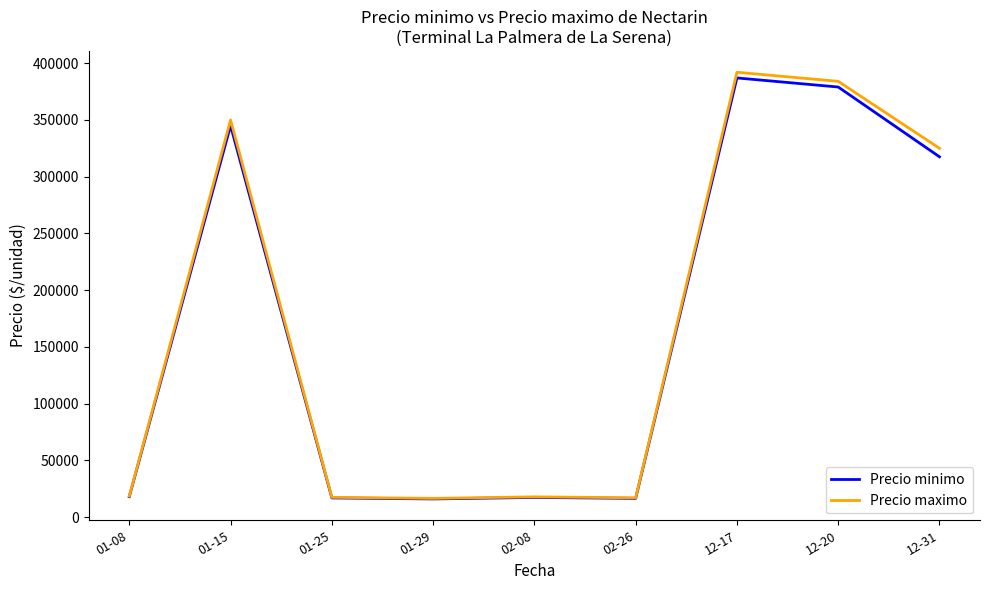

What is the total value across all series at 01-29?

32500.0